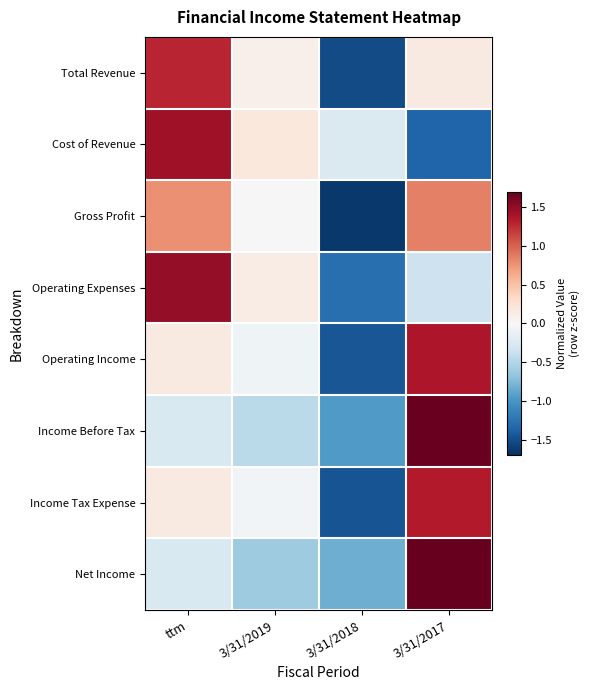

Which category has the lowest value across all series?

3/31/2018